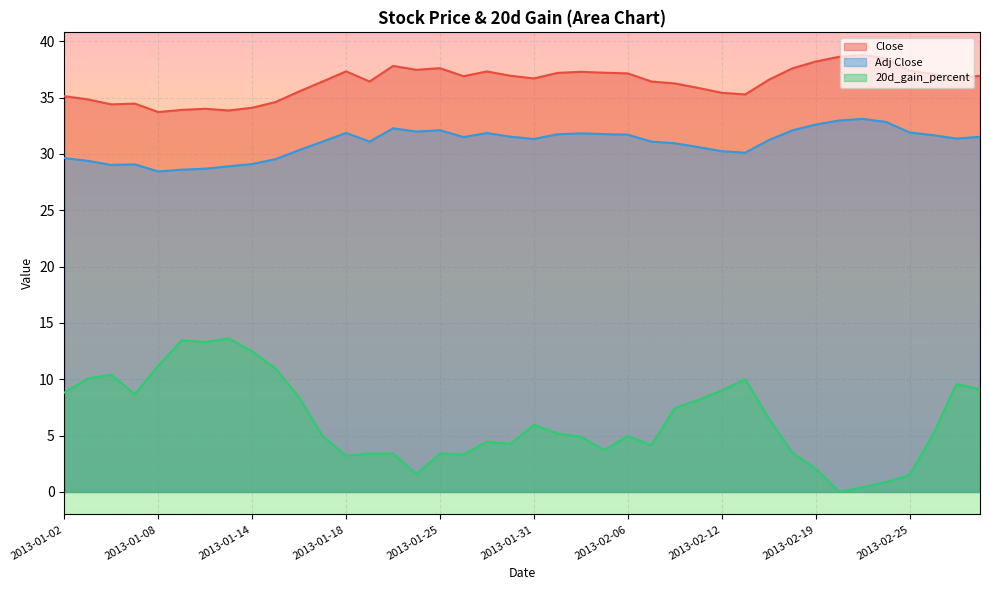

What is the difference between the maximum and second lowest values in the 20d_gain_percent series?

13.2